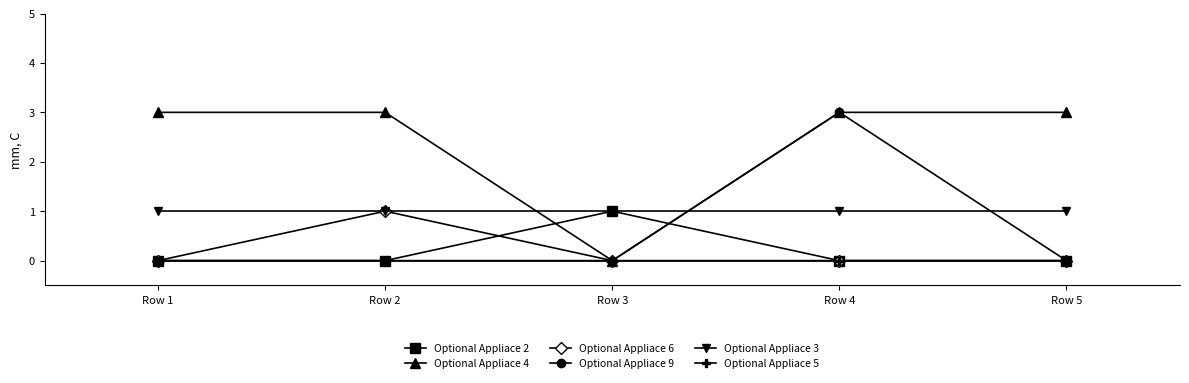

Is it true that Optional Appliace 3 equals 1 at Row 2?

True